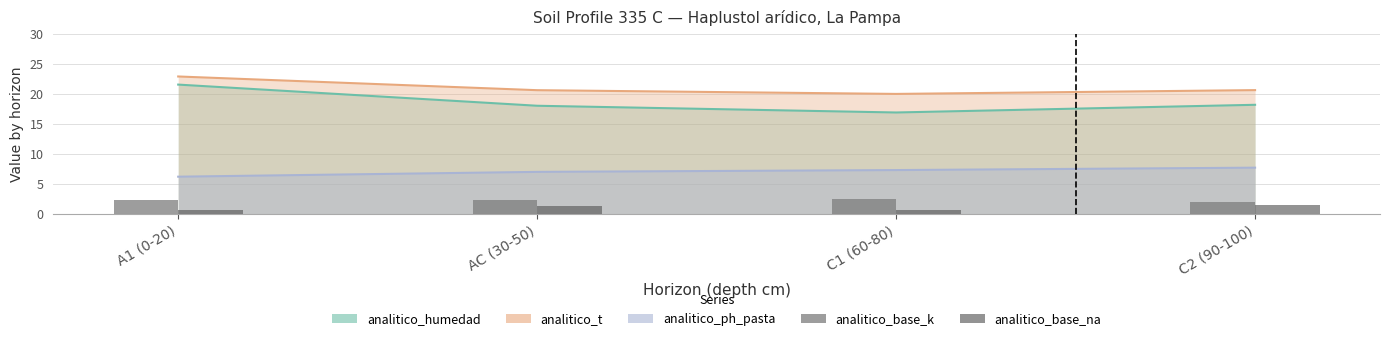

Are the bars horizontal?

No